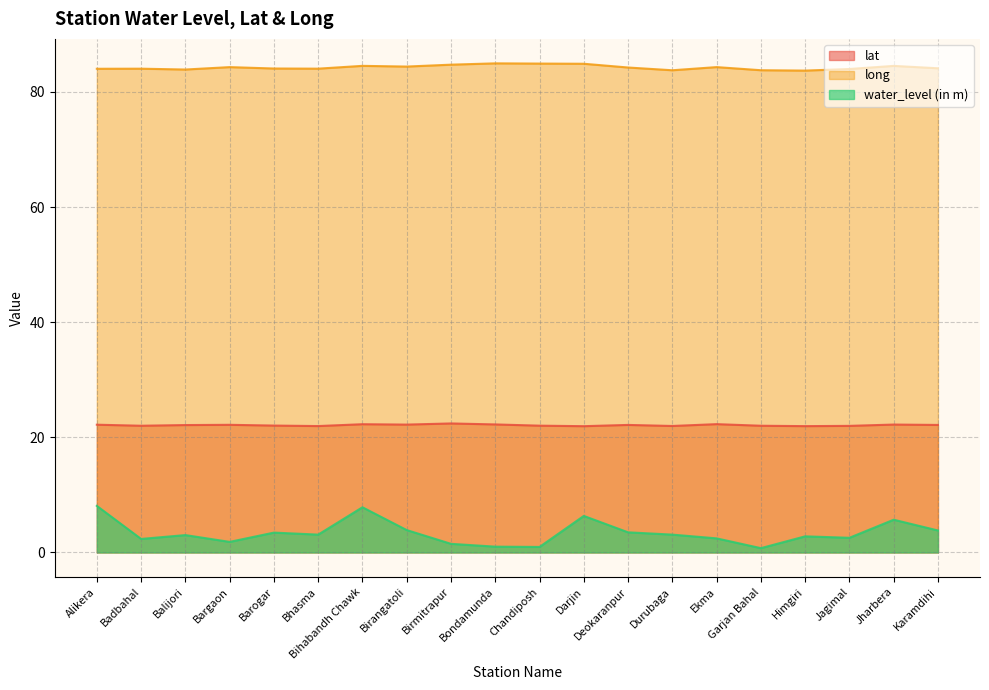

True or false: long and water_level (in m) cross at least once.

False